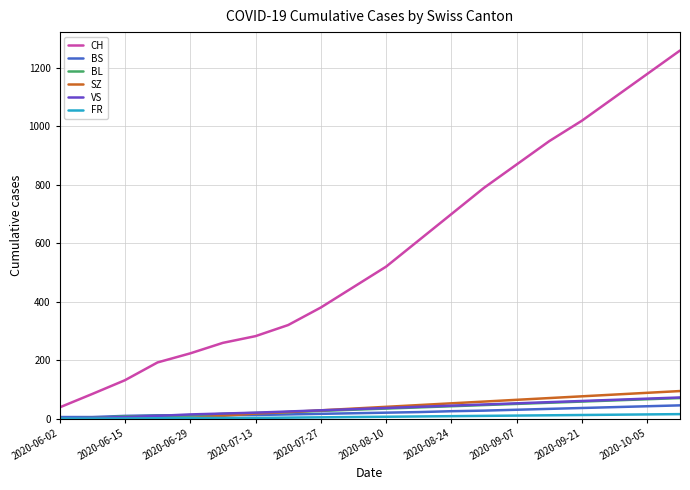

What is the difference between the second highest and minimum values in the CH series?

1142